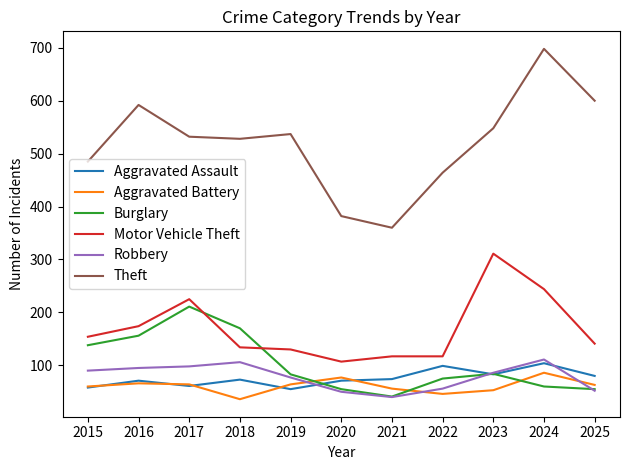

What is the difference between the maximum and minimum values in the Robbery series?

71